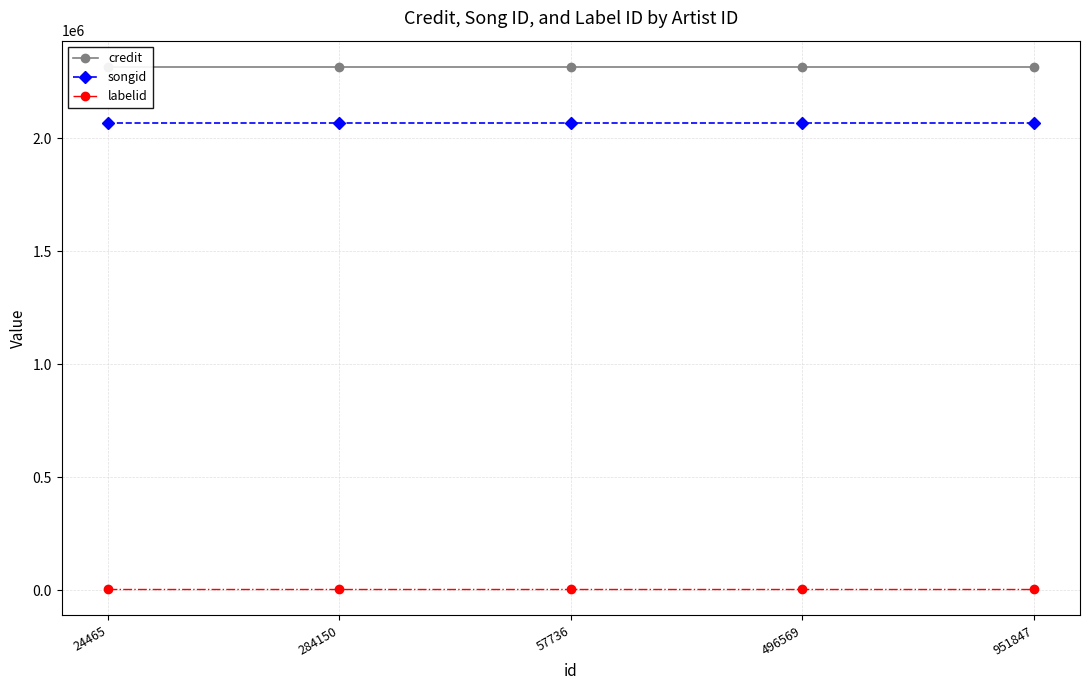

Reading left to right, extract all data points from this chart.

credit: 2316156	2316156	2316156	2316156	2316156
songid: 2065340	2065340	2065340	2065340	2065340
labelid: 3598	3598	3598	3598	3598